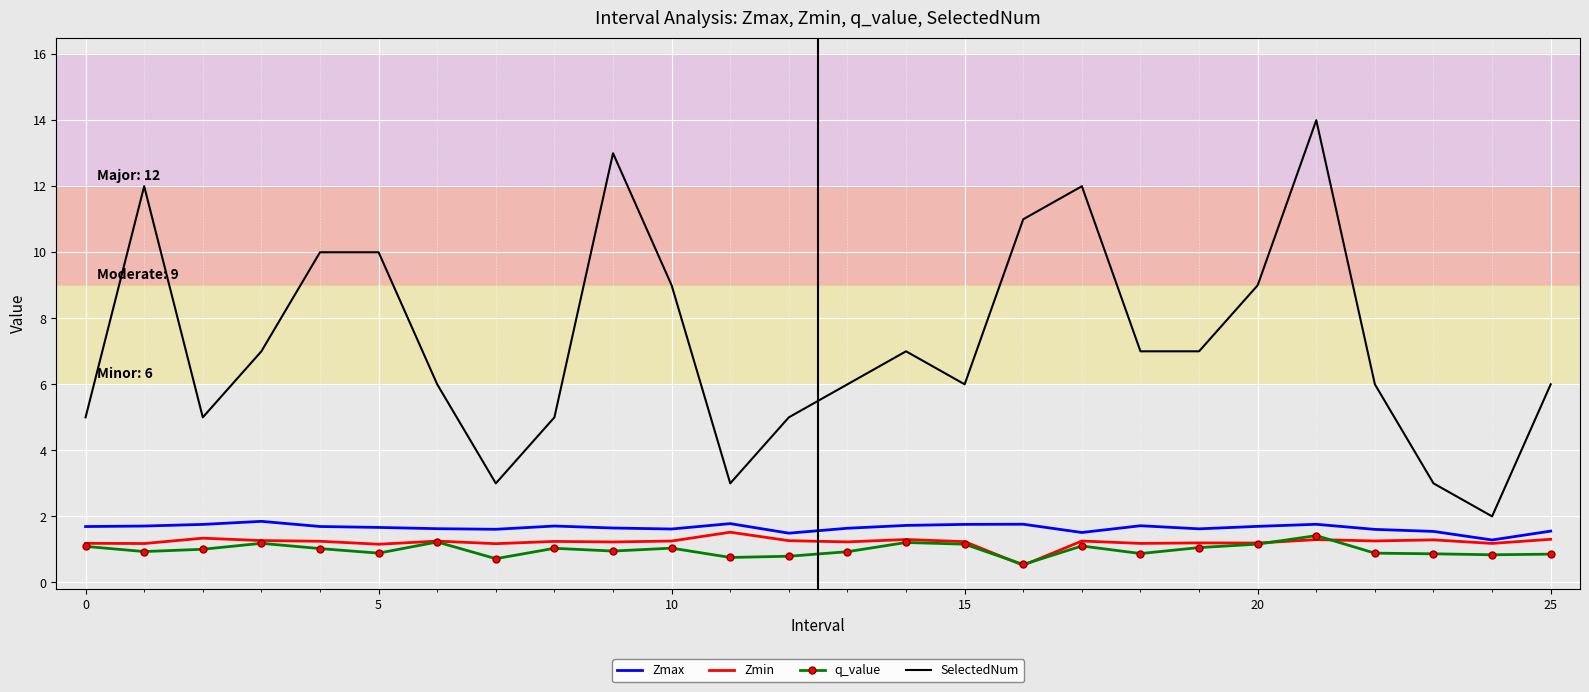

Which series has the largest range (max minus min)?

SelectedNum